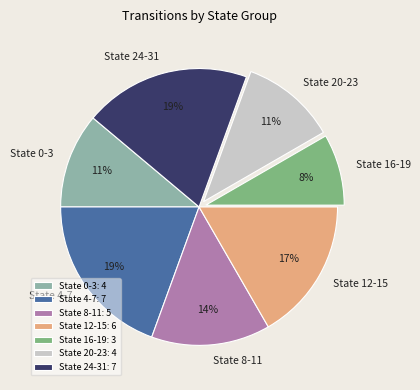

What percentage is the State 24-31 slice, to the nearest percent?

19%